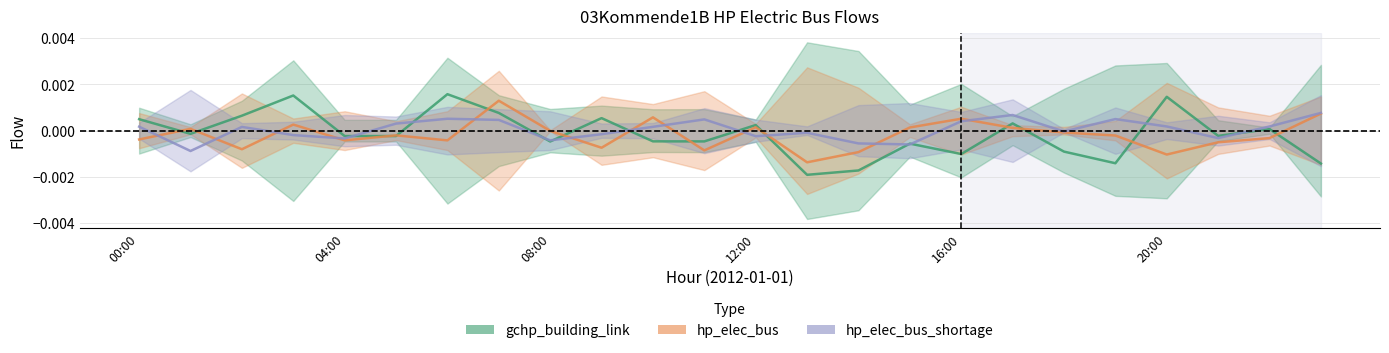

At which label is gchp_building_link closest to 0?

22